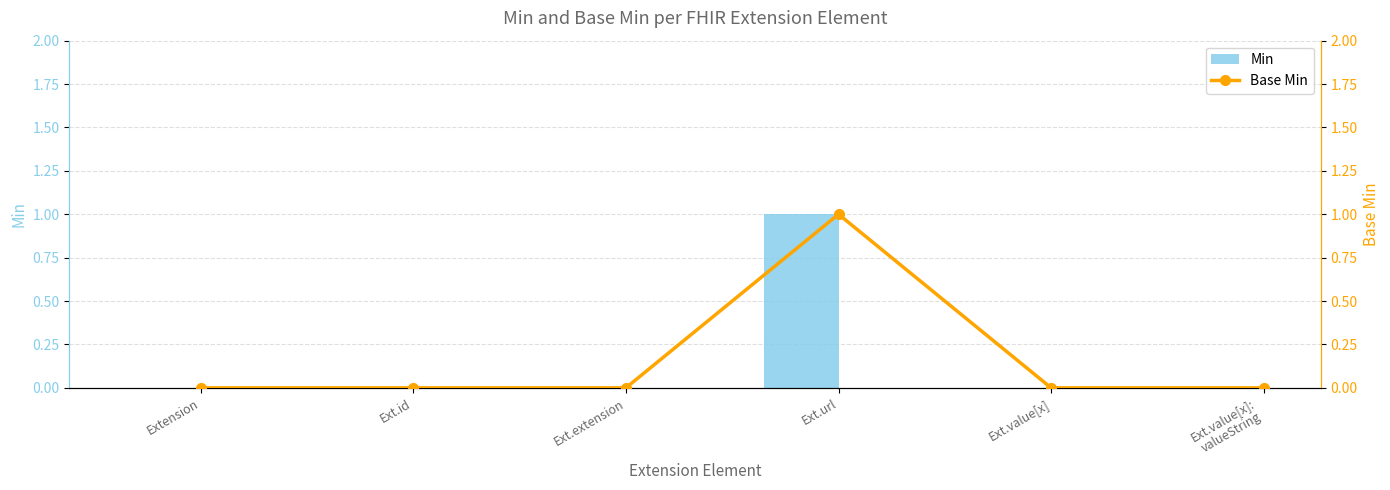

Reading left to right, list all the values displayed in this chart.

Min: 0	0	0	1	0	0
Base Min: 0	0	0	1	0	0